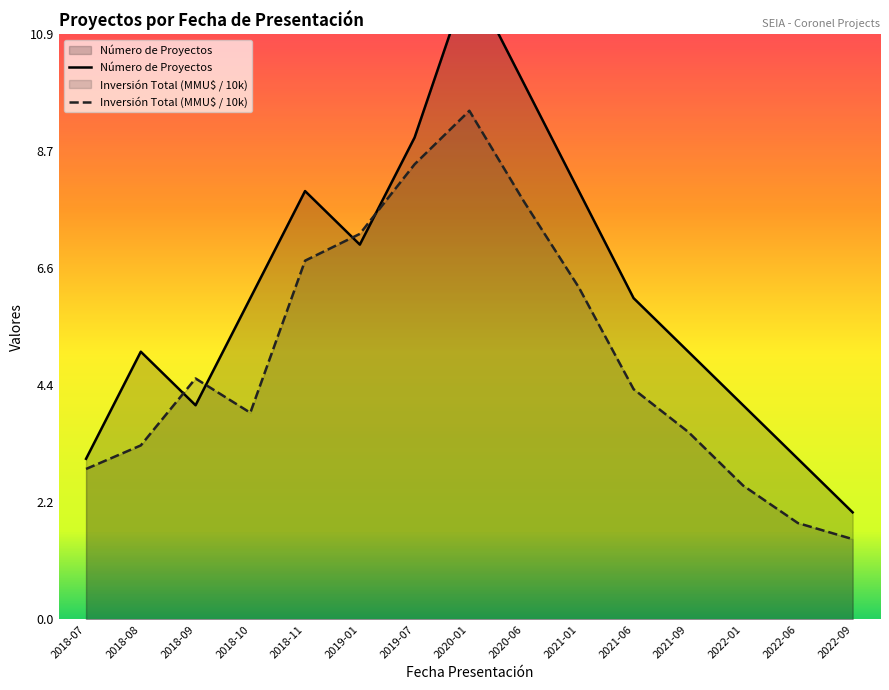

How many values in the Inversión Total (MMU$) series exceed 4?

8